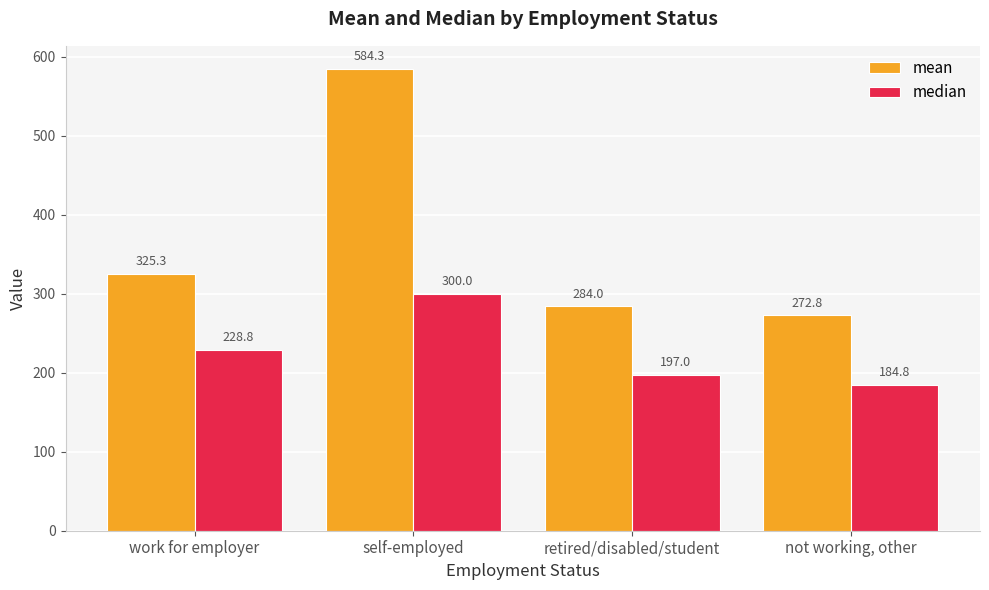

What is the average value of the median series?

227.7